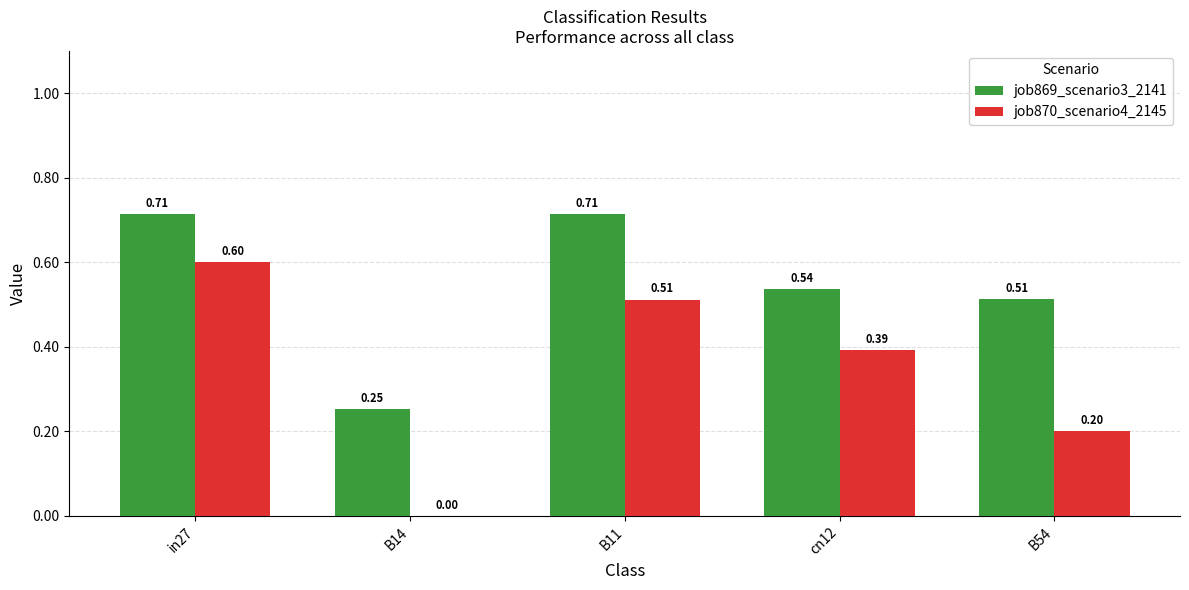

What is the sum of all job869_scenario3_2141 values?

2.7